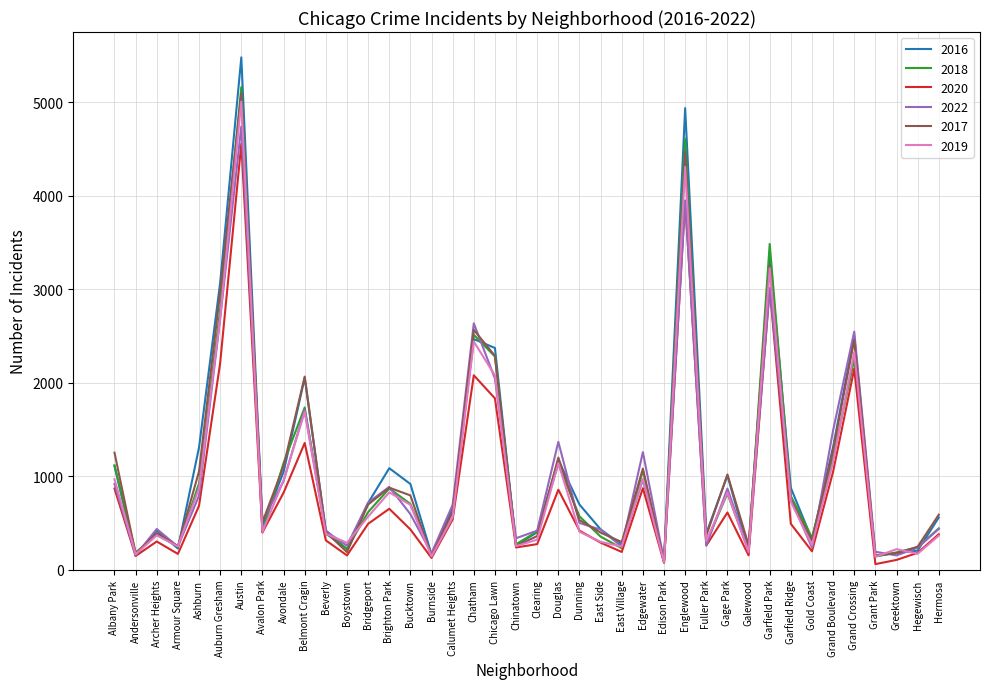

Is the value of 2022 at Garfield Ridge greater than the value of 2017 at Boystown?

Yes